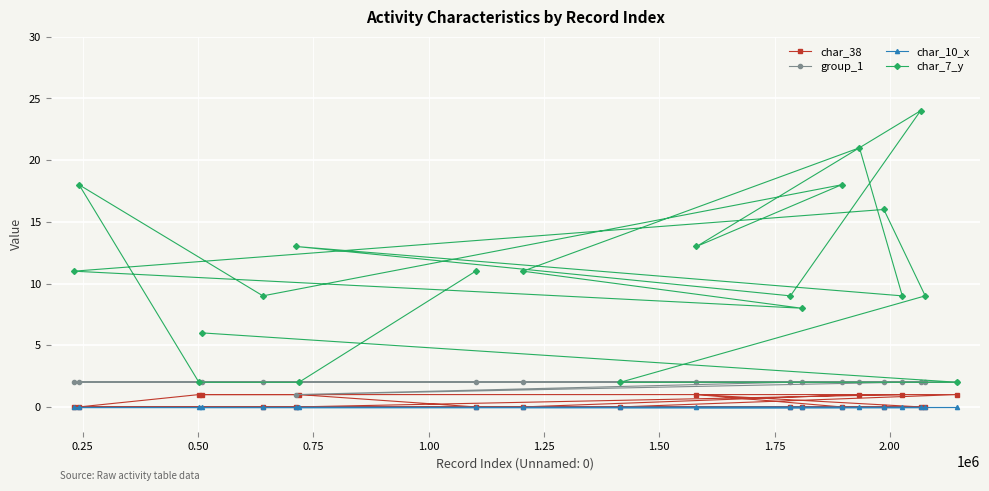

Rank the series by their maximum value, from lowest to highest.

char_10_x, char_38, group_1, char_7_y